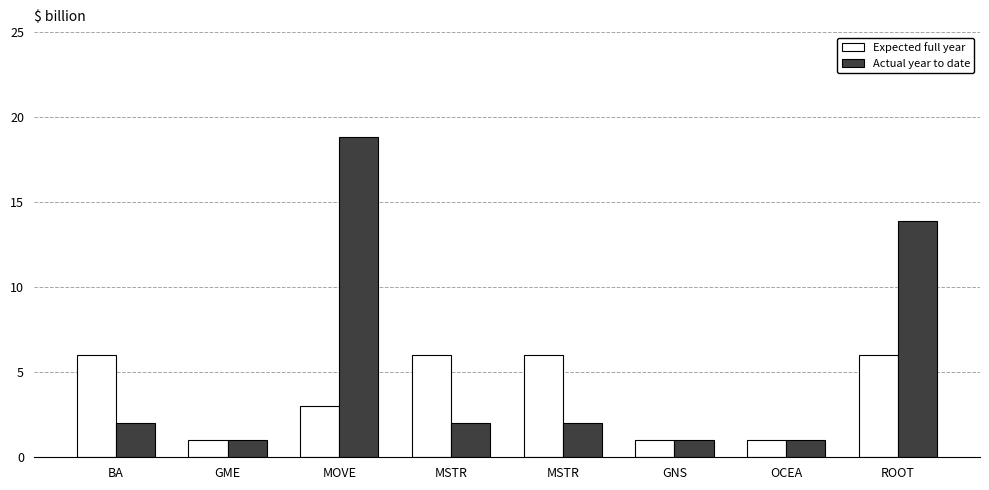

What is the difference between the second highest and second lowest values in the Actual year to date series?

12.9